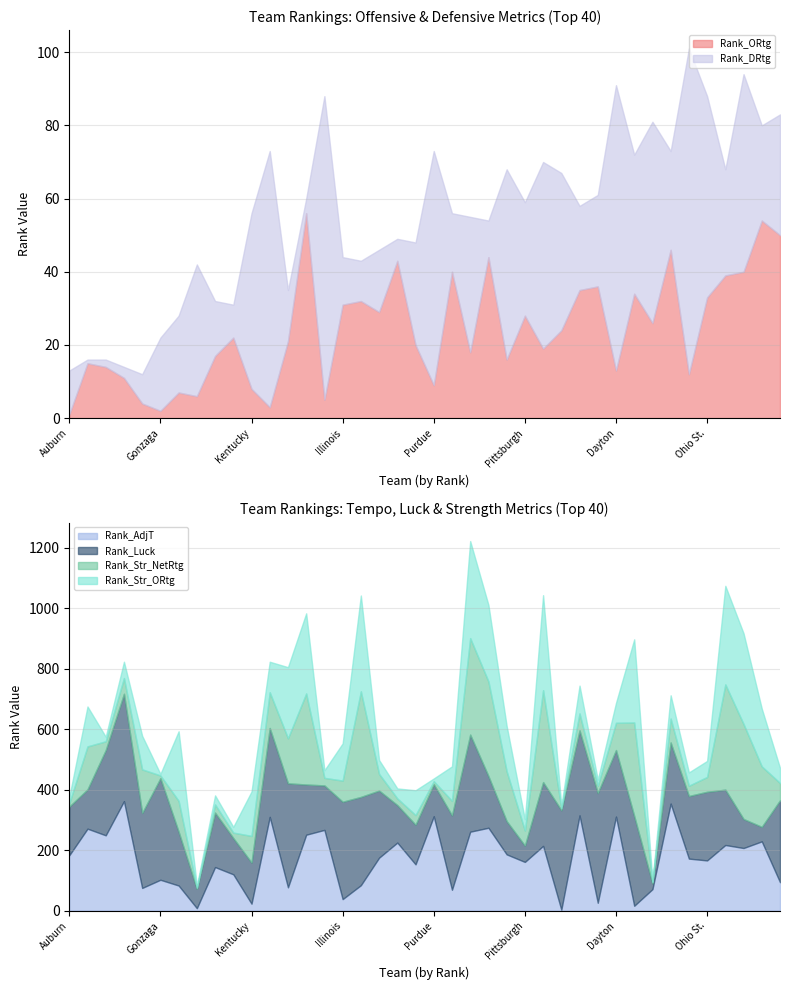

True or false: Rank_Str_ORtg has more than 1 interior local peaks.

True